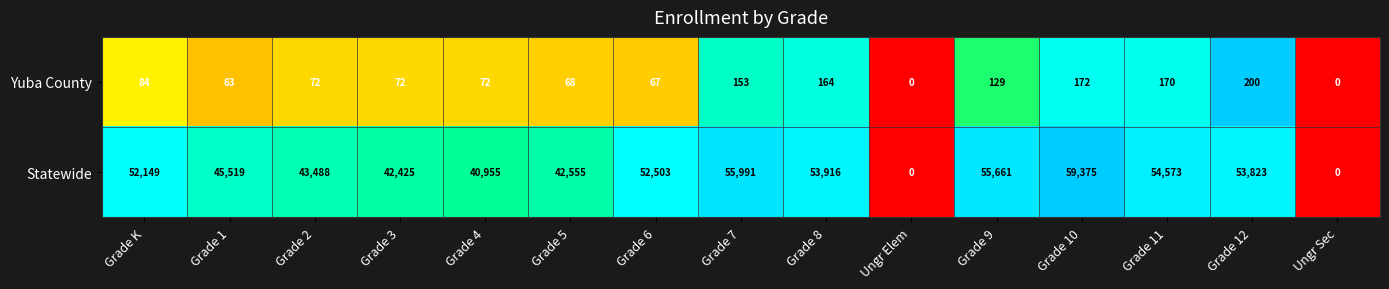

Count the number of categories in the chart.

15